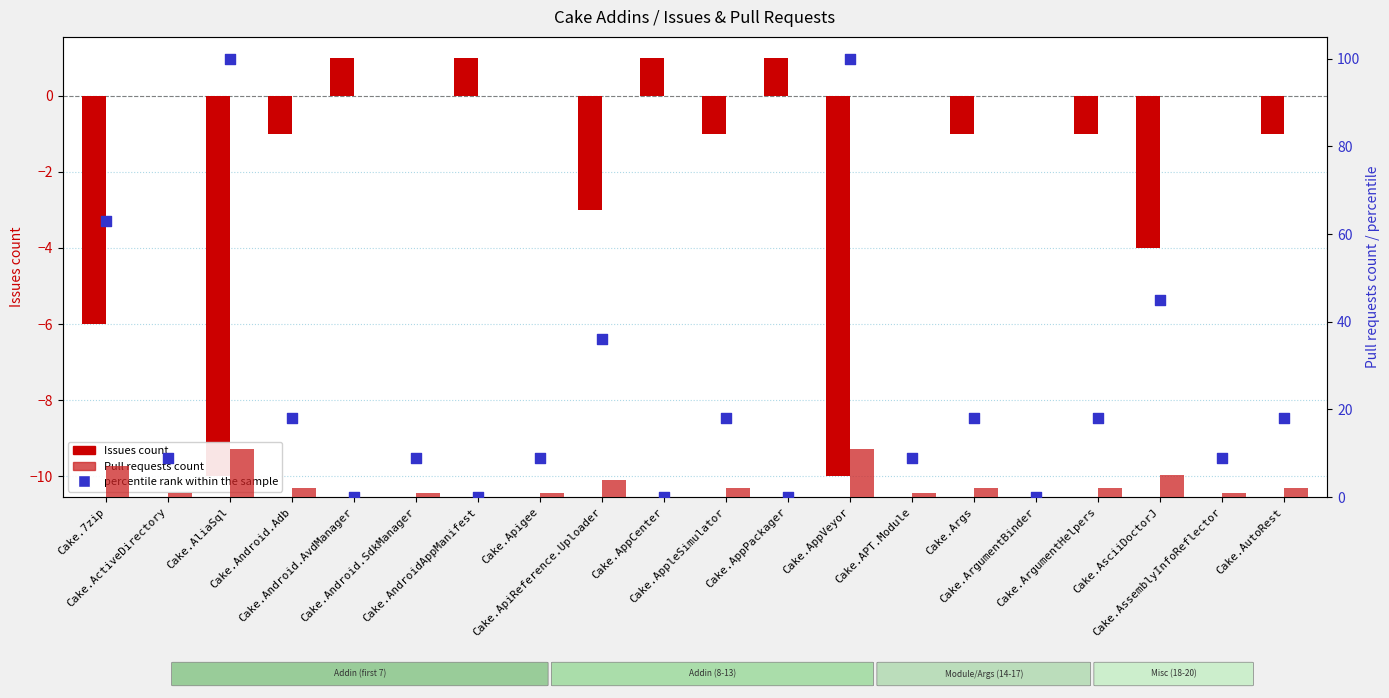

What is the total value across all series at Cake.ApiReference.Uploader?

37